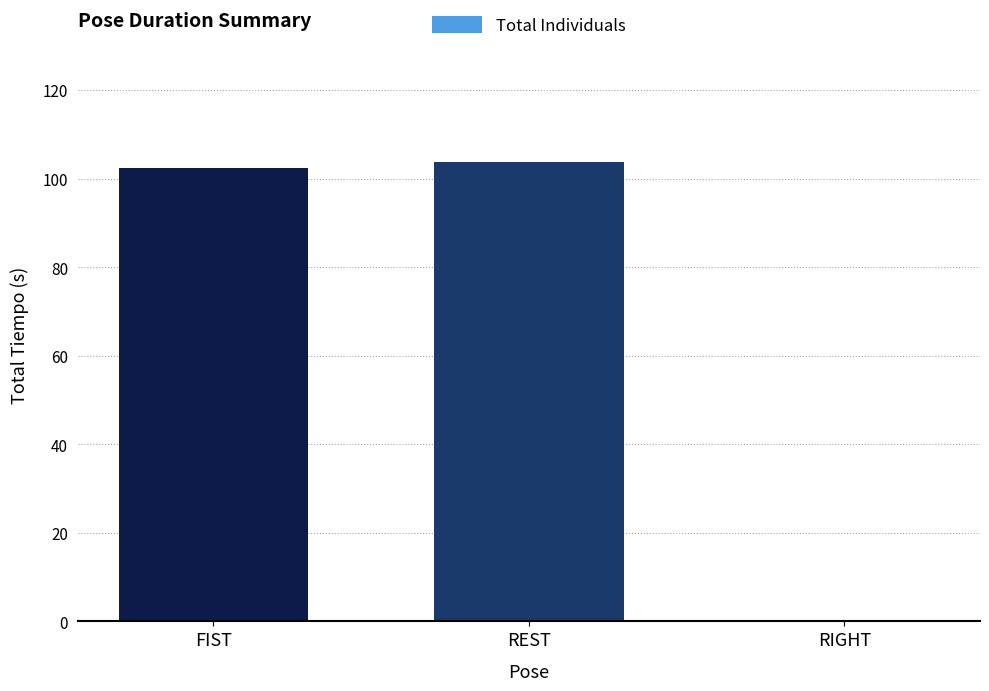

Approximately how many times larger is the value at FIST compared to REST?

1.0